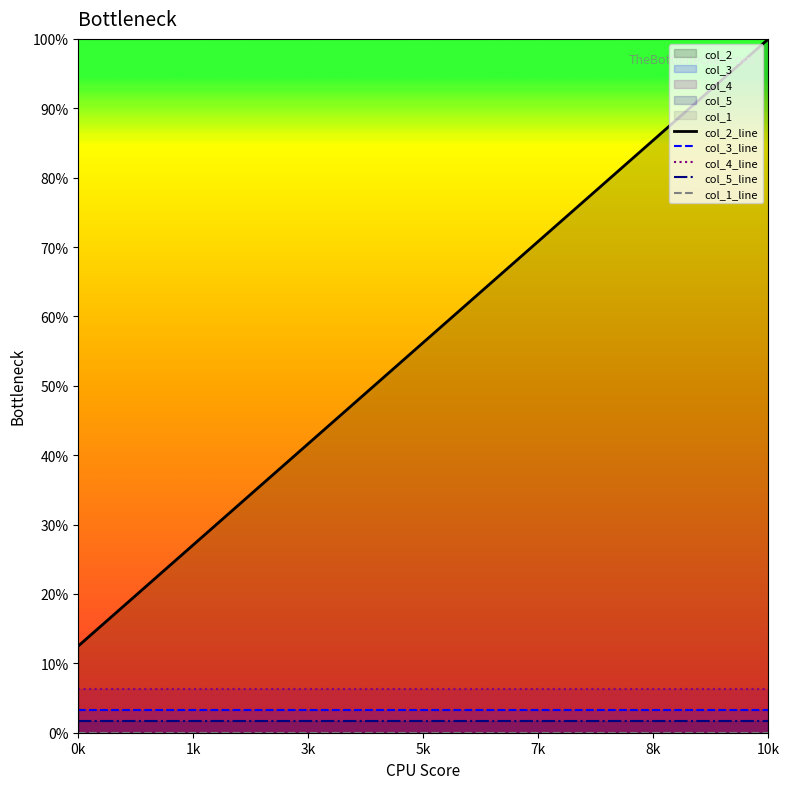

True or false: col_5_line and col_3_line cross at least once.

False